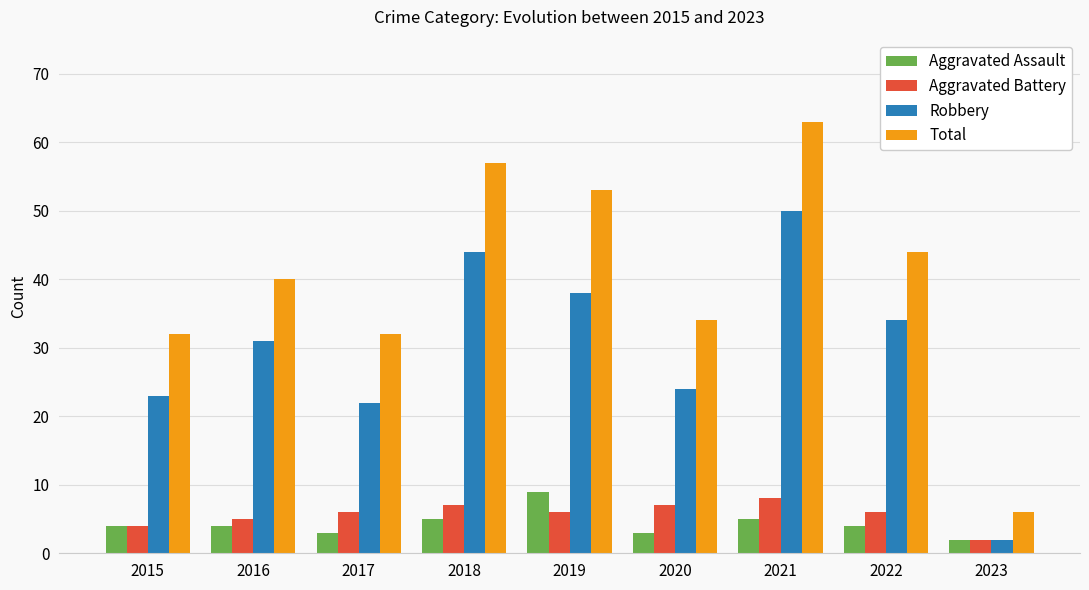

What are all the series names shown in the legend?

Aggravated Assault, Aggravated Battery, Robbery, Total